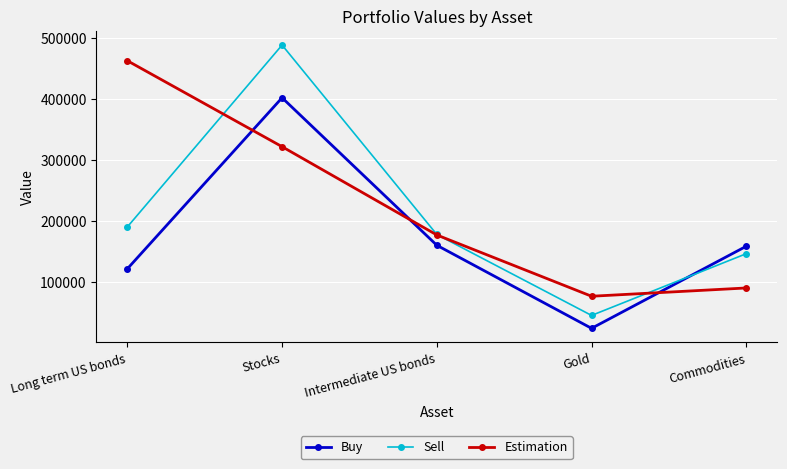

At which label does Estimation first exceed 176703?

Long term US bonds